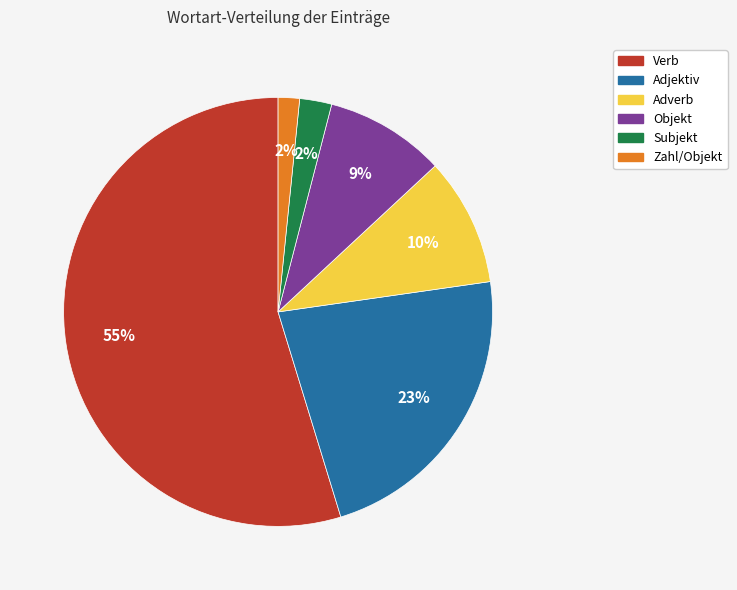

To the nearest percent, what is the average slice percentage?

17%